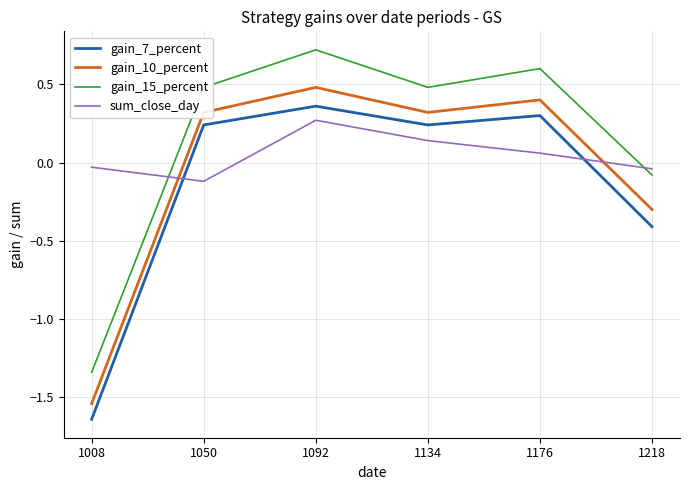

Which series changed the most between 1008 and 1218?

gain_15_percent